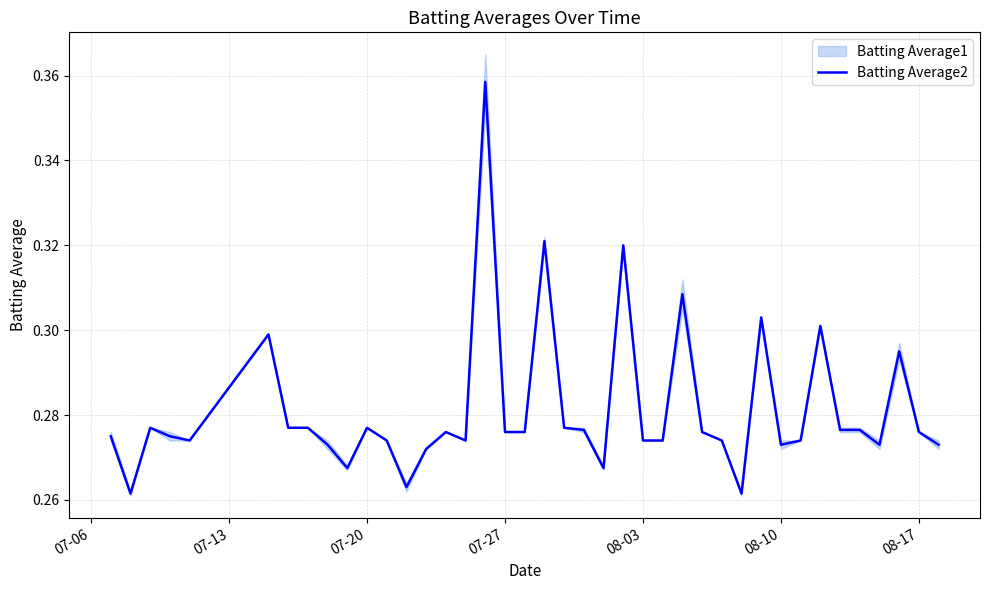

True or false: the data shows 0.1 at 08-03.

False